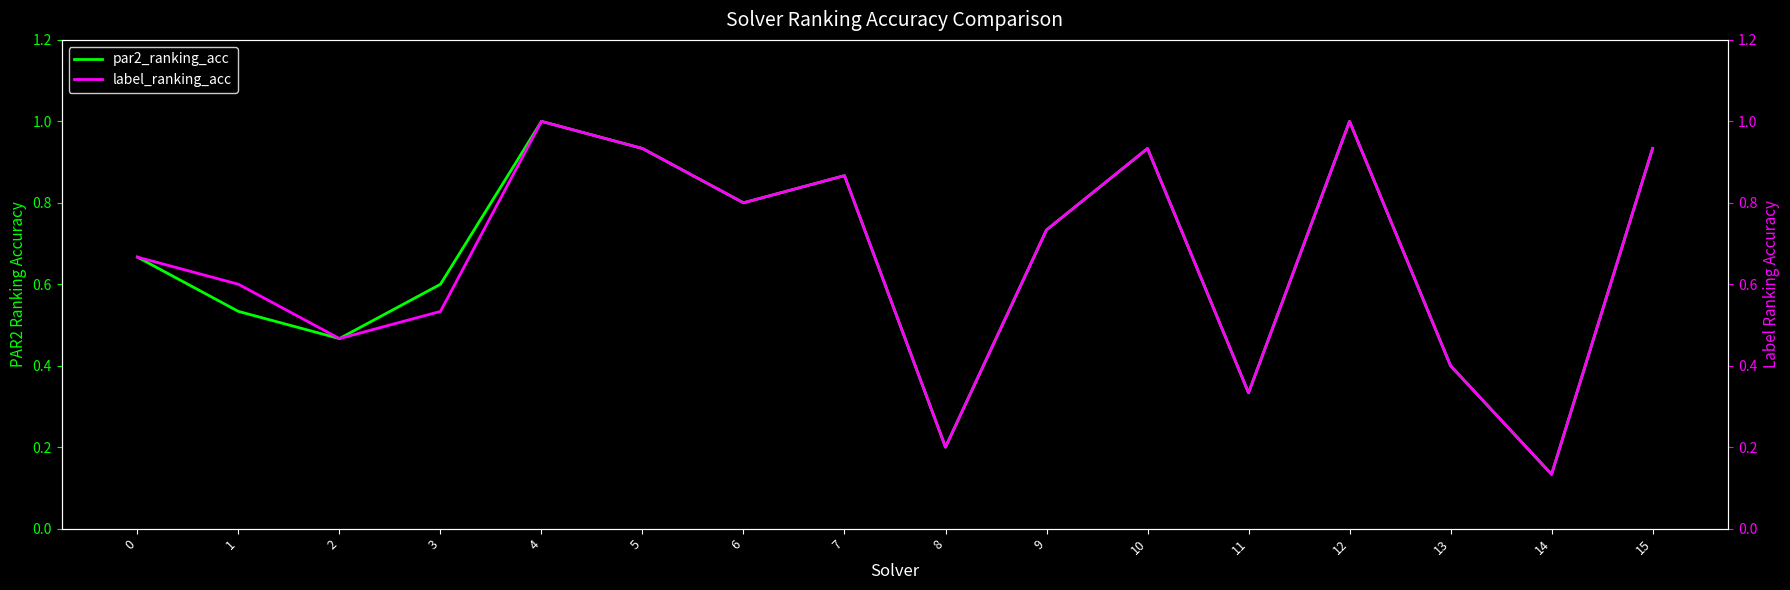

What is the sum of the label_ranking_acc values at 3 and 2?

1.0